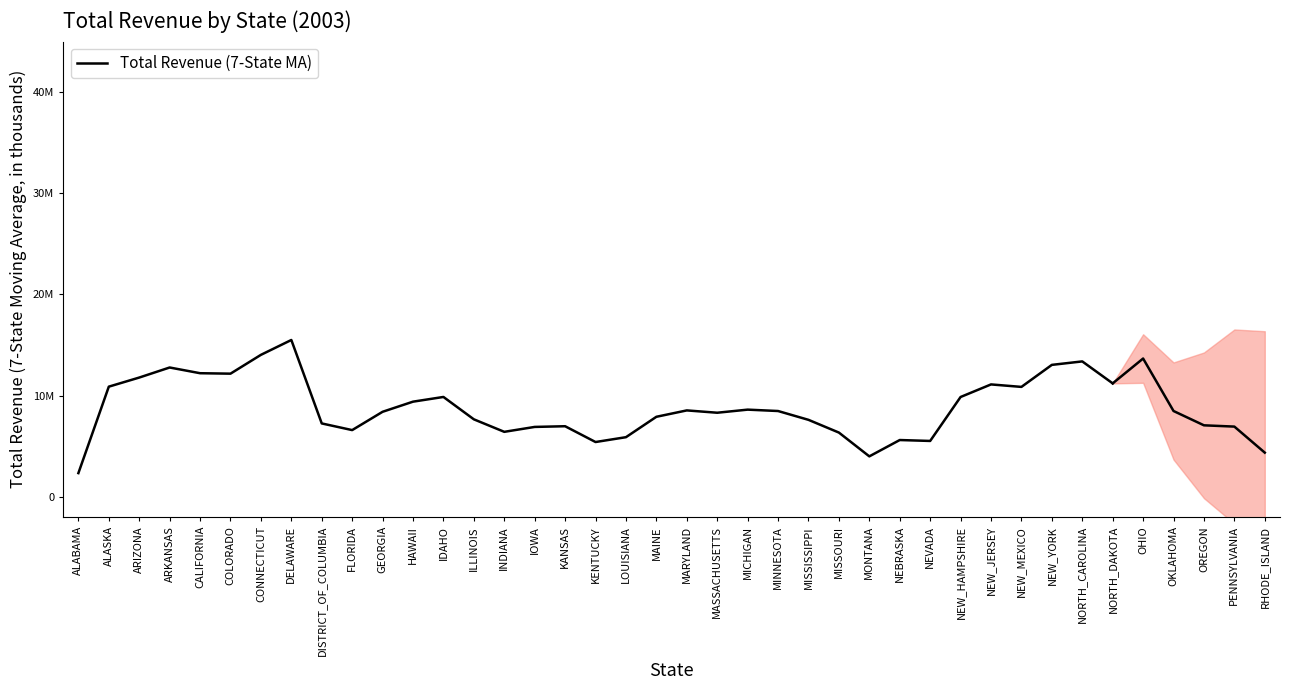

Which category has the lowest value across all series?

ALABAMA